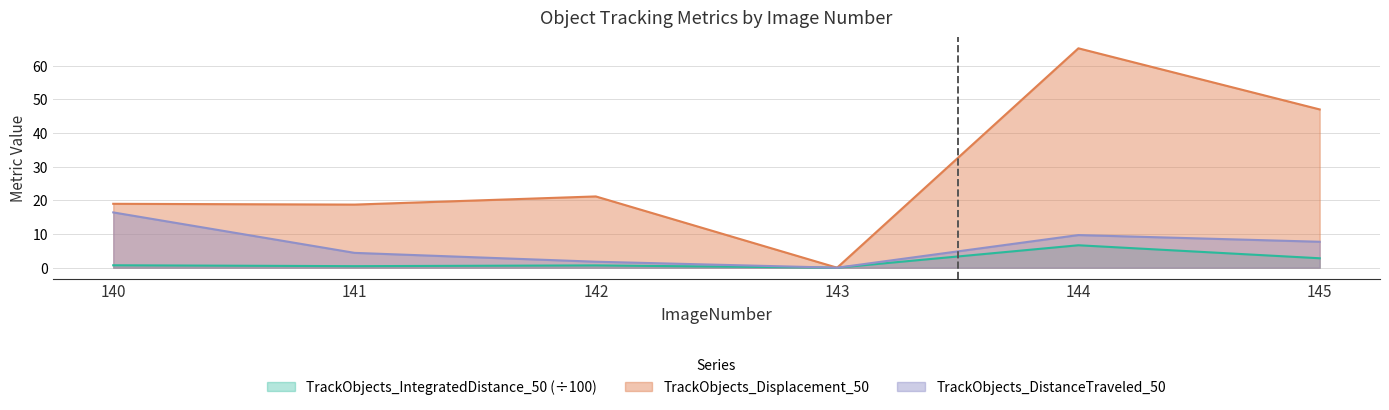

In TrackObjects_Displacement_50, how many points are higher than both neighbors (excluding endpoints)?

2